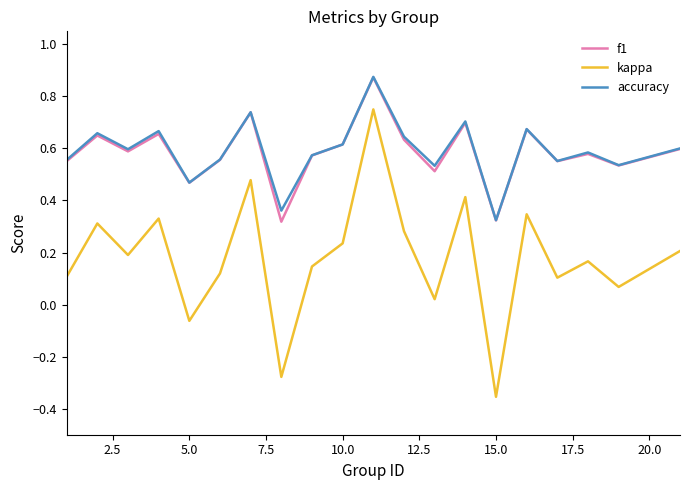

True or false: kappa and f1 cross at least once.

False